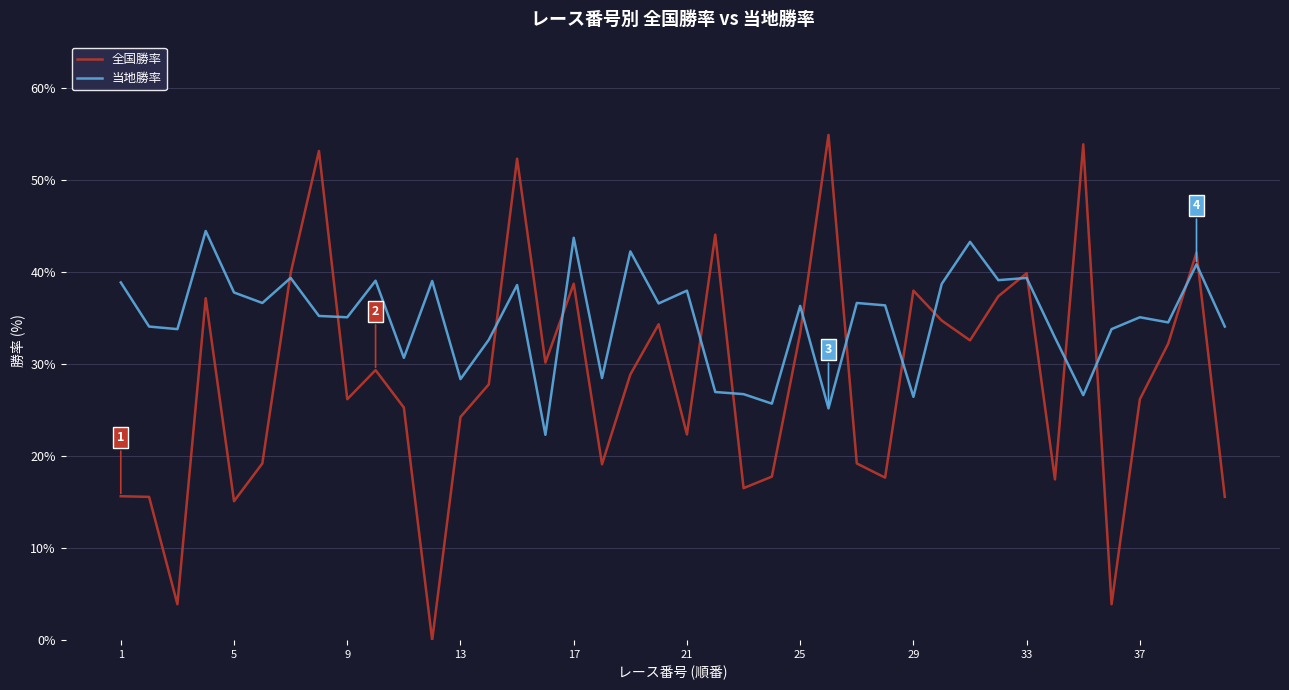

What is the maximum value for 全国勝率?

54.9